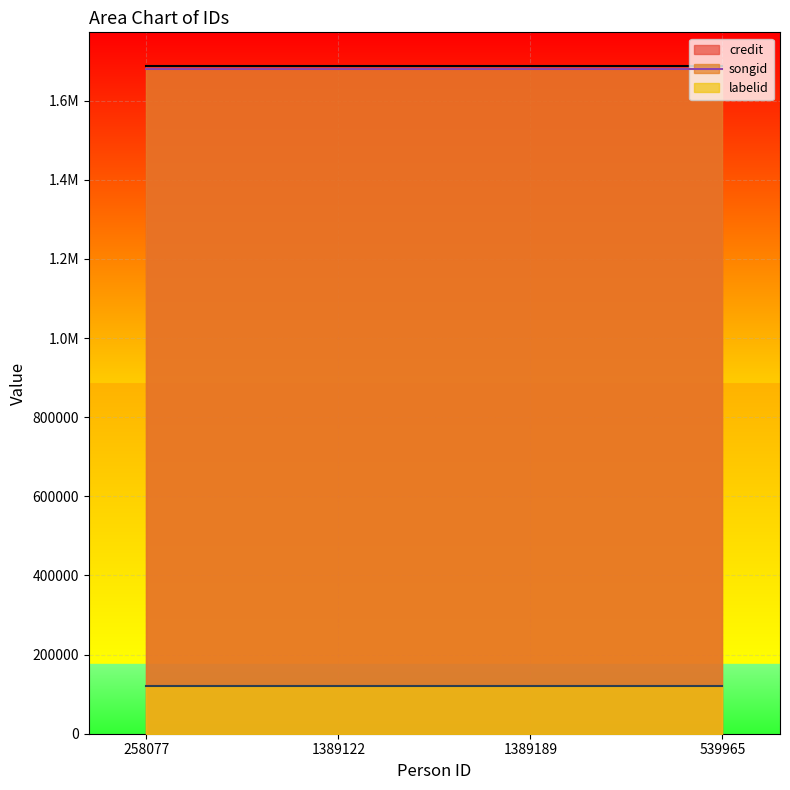

The value of labelid at 1389122 is 43137. True or false?

False